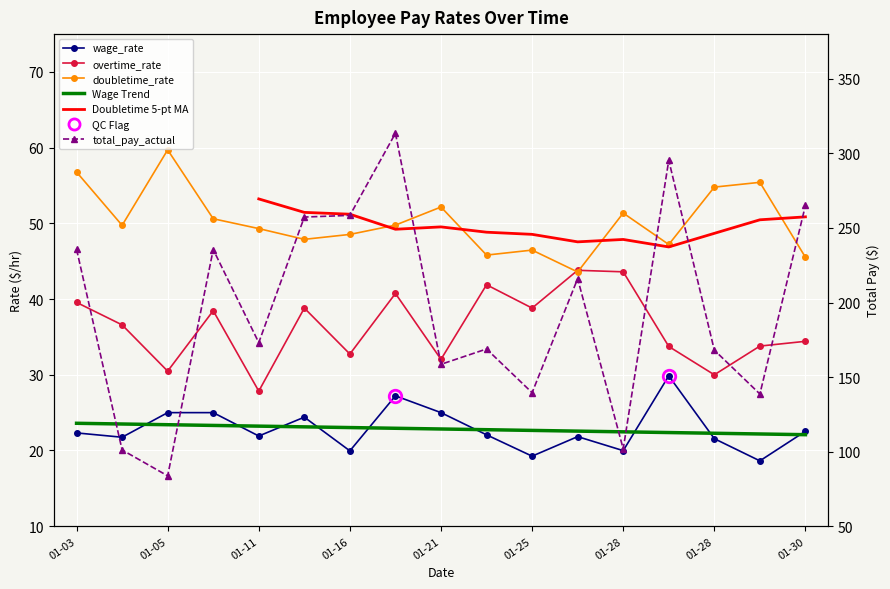

Reading right to left, transcribe all the data shown in this chart.

wage_rate: 22.5	18.6	21.6	29.9	20.0	21.8	19.2	22.1	25.0	27.2	19.9	24.4	21.9	25.0	25.0	21.8	22.3
overtime_rate: 34.4	33.8	30.0	33.7	43.6	43.8	38.8	41.9	32.0	40.7	32.7	38.8	27.8	38.5	30.5	36.6	39.6
doubletime_rate: 45.5	55.4	54.8	47.2	51.4	43.6	46.5	45.8	52.2	49.8	48.5	47.9	49.3	50.6	59.7	49.7	56.8
total_pay_actual: 265.1	138.7	168.1	295.4	101.8	216.0	139.5	168.8	158.6	313.5	258.4	257.3	173.1	235.5	83.8	101.1	235.7